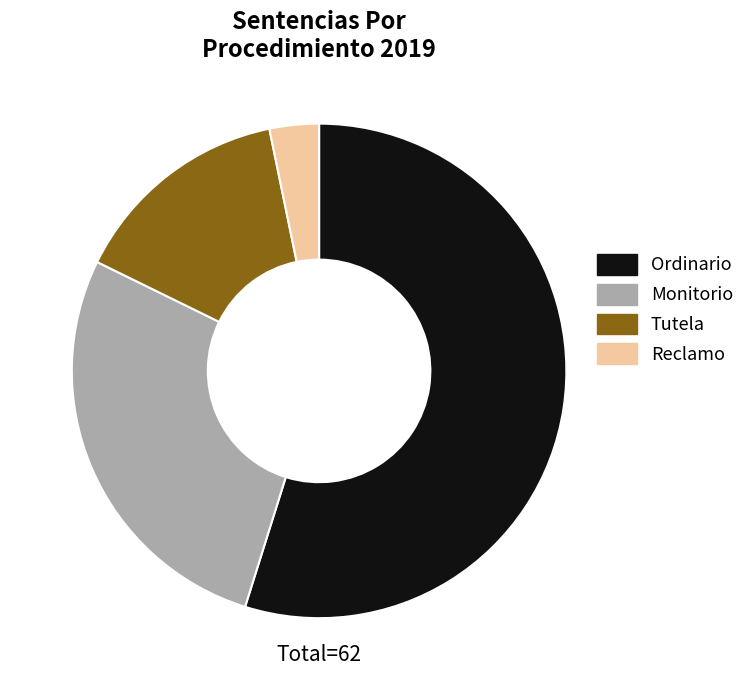

The Ordinario slice represents 55% of the pie. True or false?

True